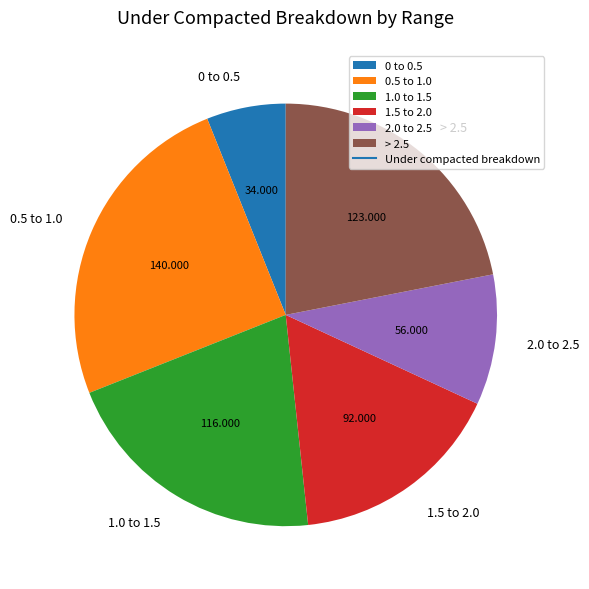

Combined, do 0.5 to 1.0 and 0 to 0.5 account for over 50%?

No